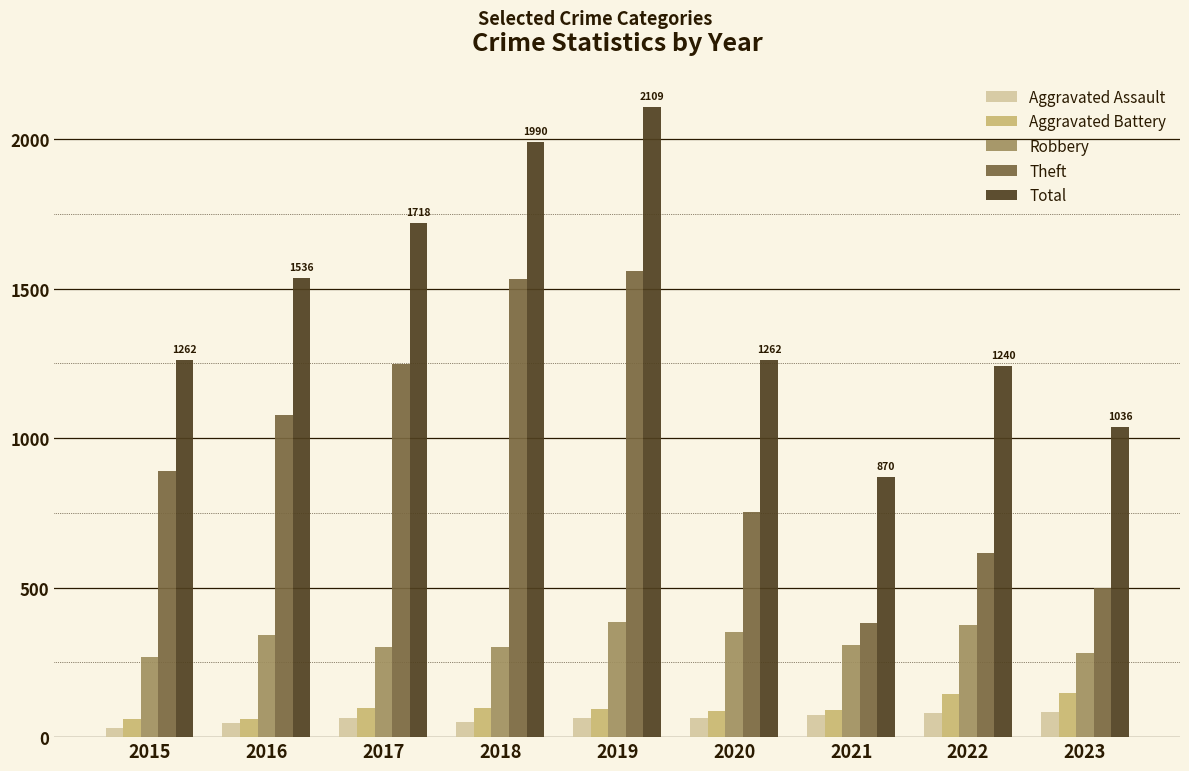

The value of Total at 2023 is 1036. True or false?

True